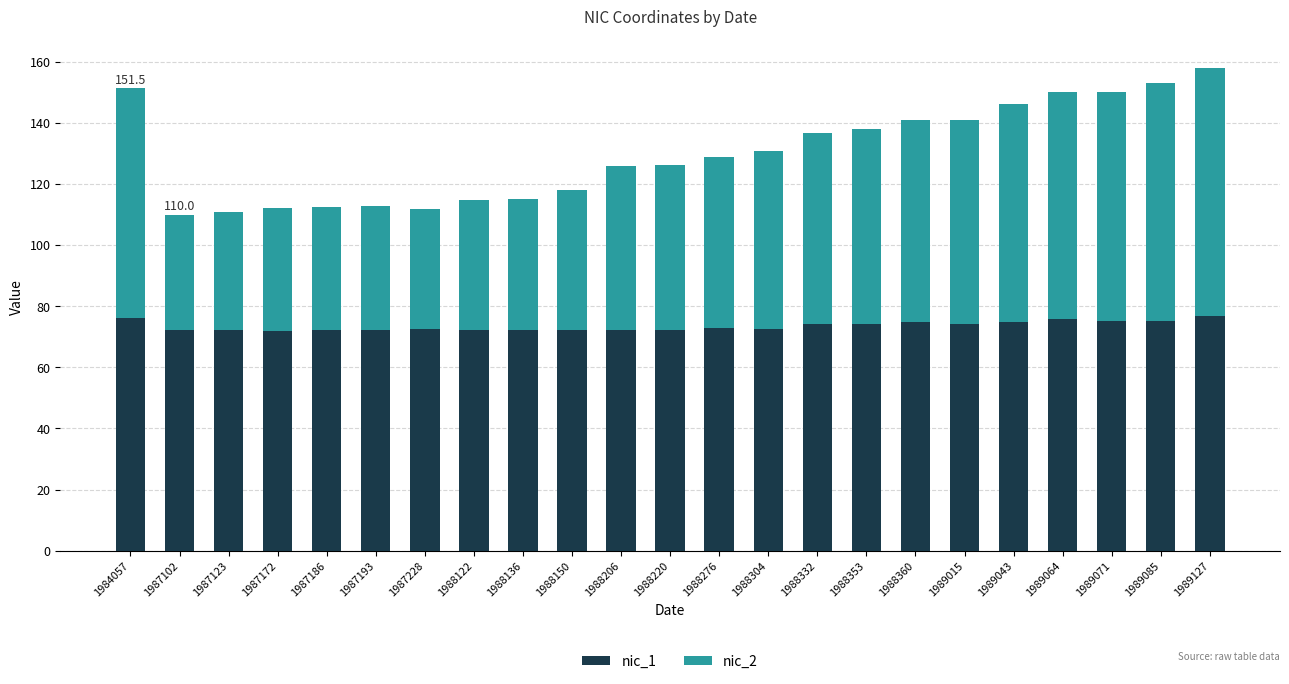

What is the difference between the maximum and minimum values in the nic_1 series?

4.9